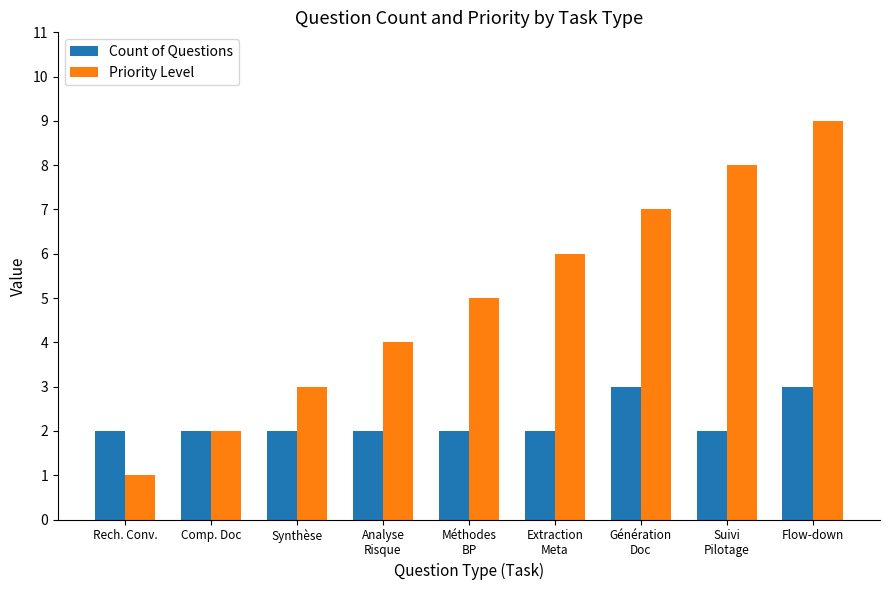

Reading left to right, what are all the values shown in this chart?

Count of Questions: 2	2	2	2	2	2	3	2	3
Priority Level: 1	2	3	4	5	6	7	8	9